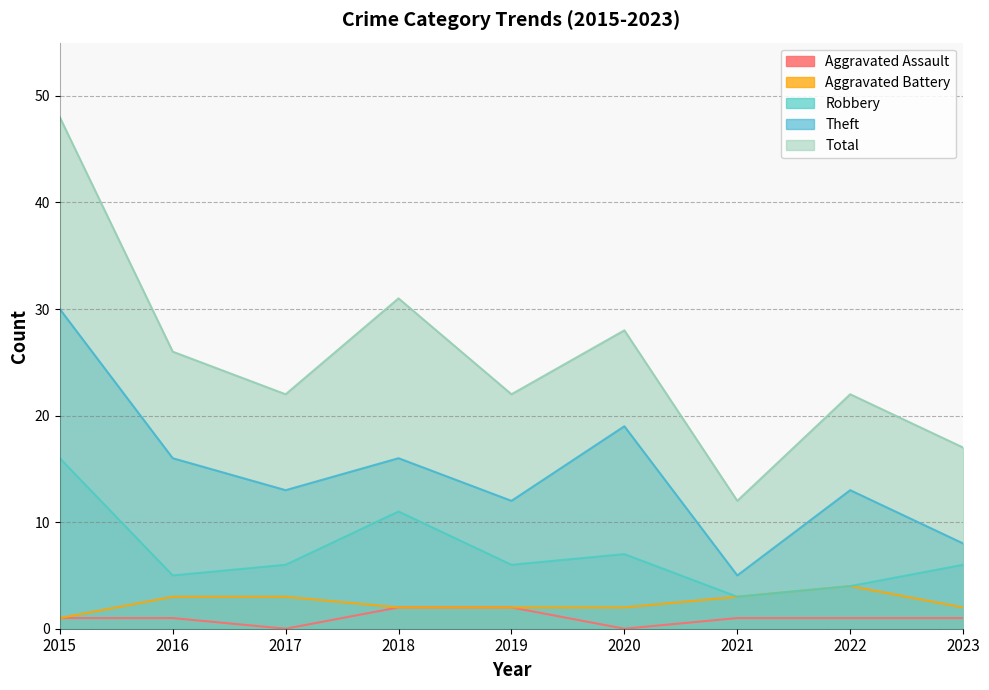

Rank the series by their maximum value, from lowest to highest.

Aggravated Assault, Aggravated Battery, Robbery, Theft, Total